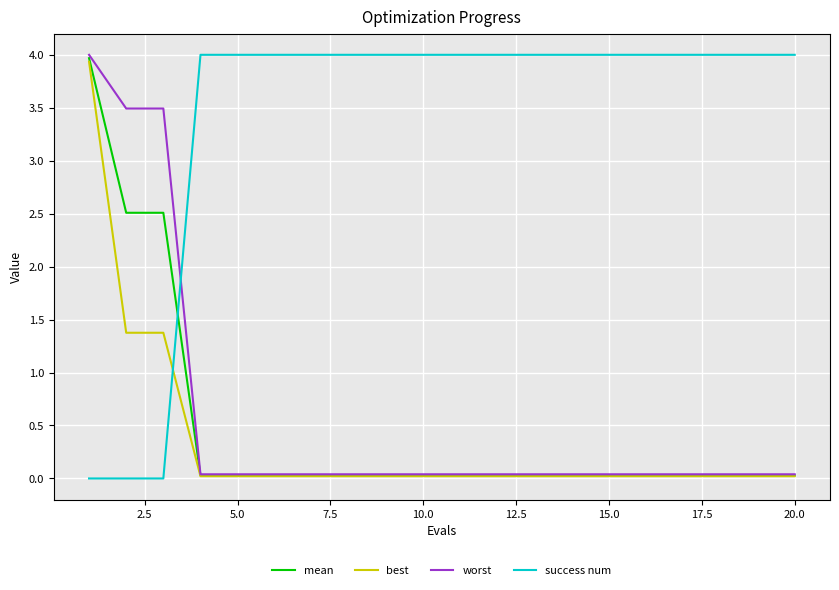

Which series has the largest total across all categories?

success num